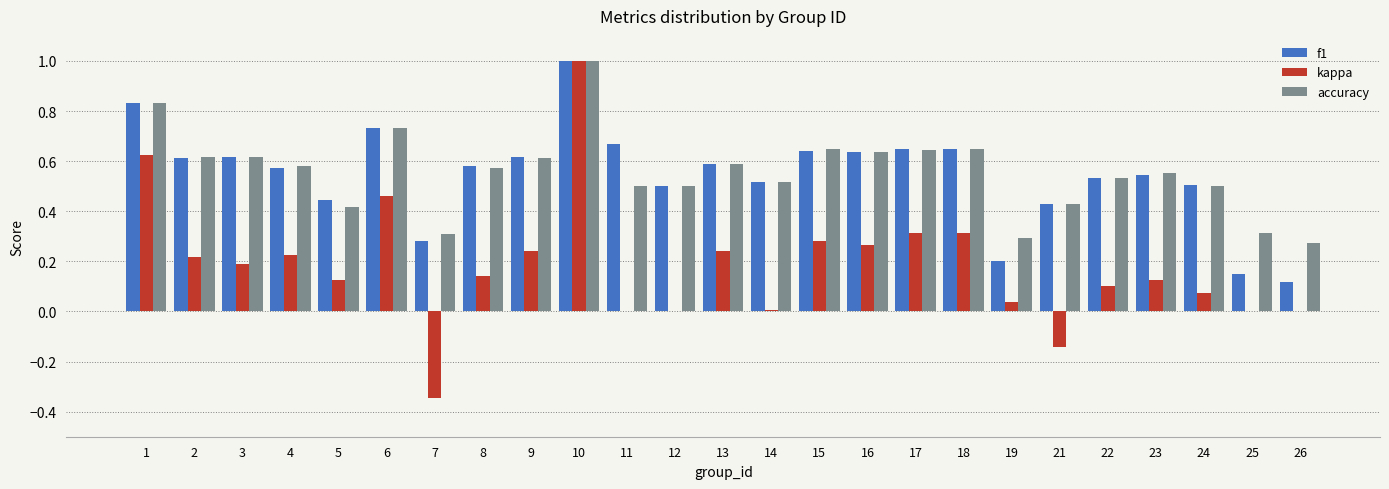

How many groups of bars are there?

25